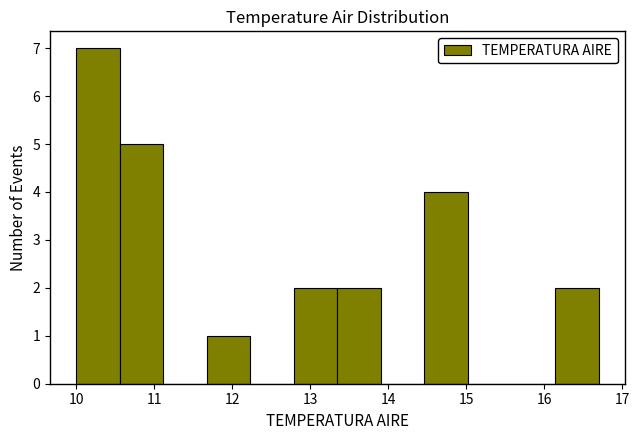

How tall is the bar that spans 10.6 to 11.1 on the x-axis? Neither the bar edges nor the heights are printed on the chart, so give them approximately, as read against the axes.

5